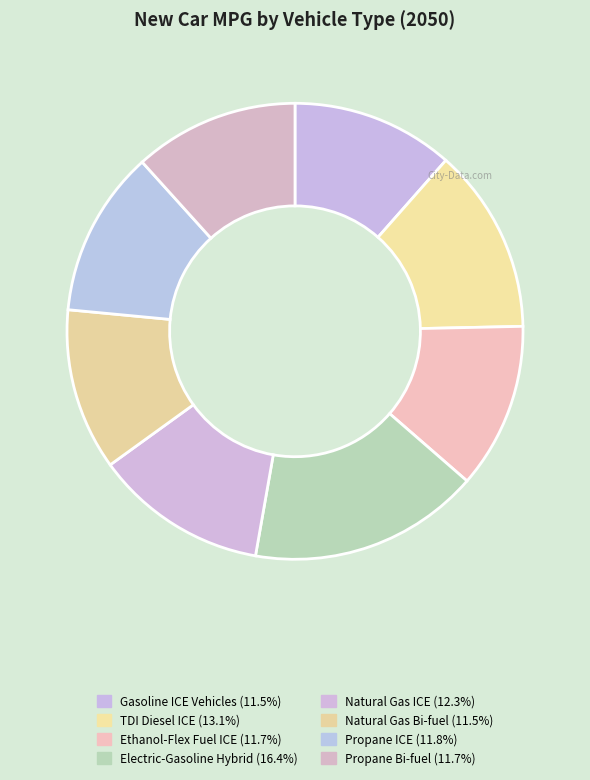

Is it true that Natural Gas ICE is 4% of the pie?

False